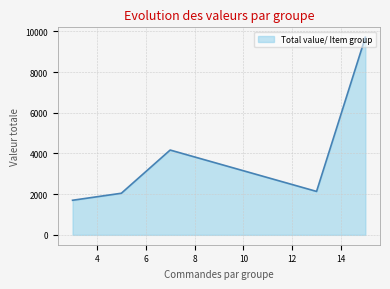

What is the difference between the maximum and minimum values?

8017.7